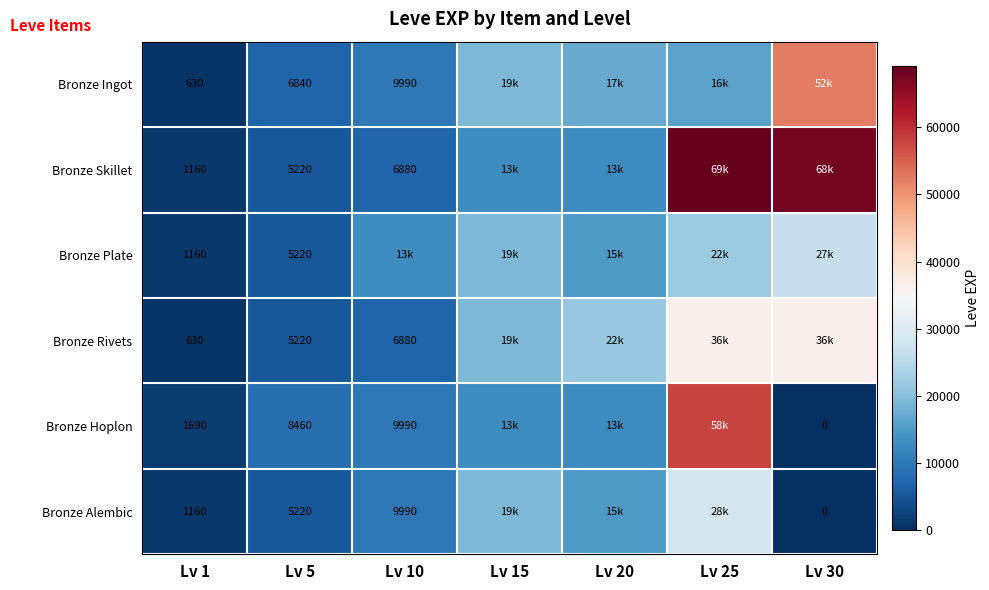

What is the sum of the Bronze Alembic values at Lv 10 and Lv 30?

9990